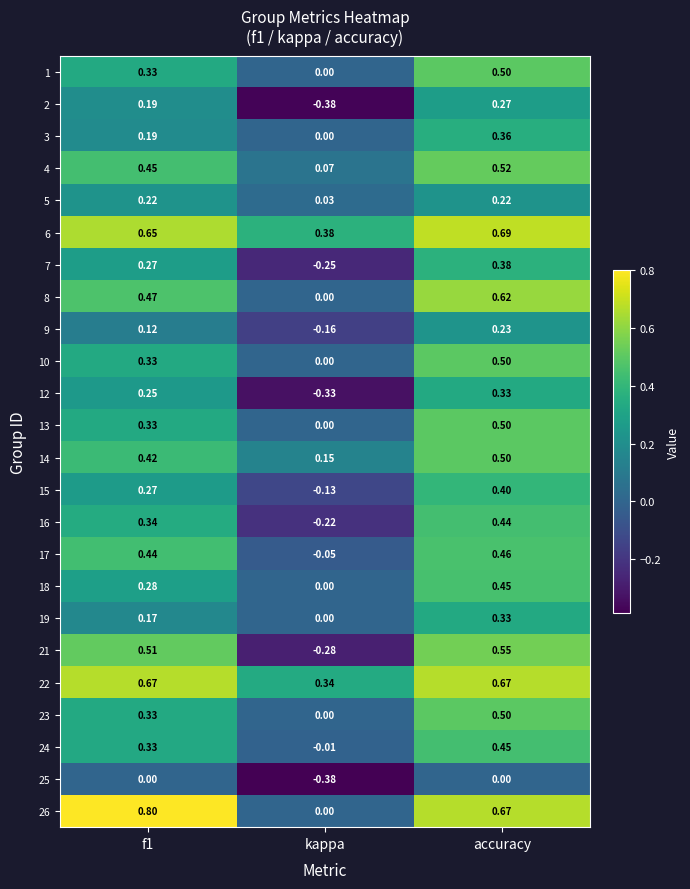

Where is 5 nearest to the value 0?

kappa